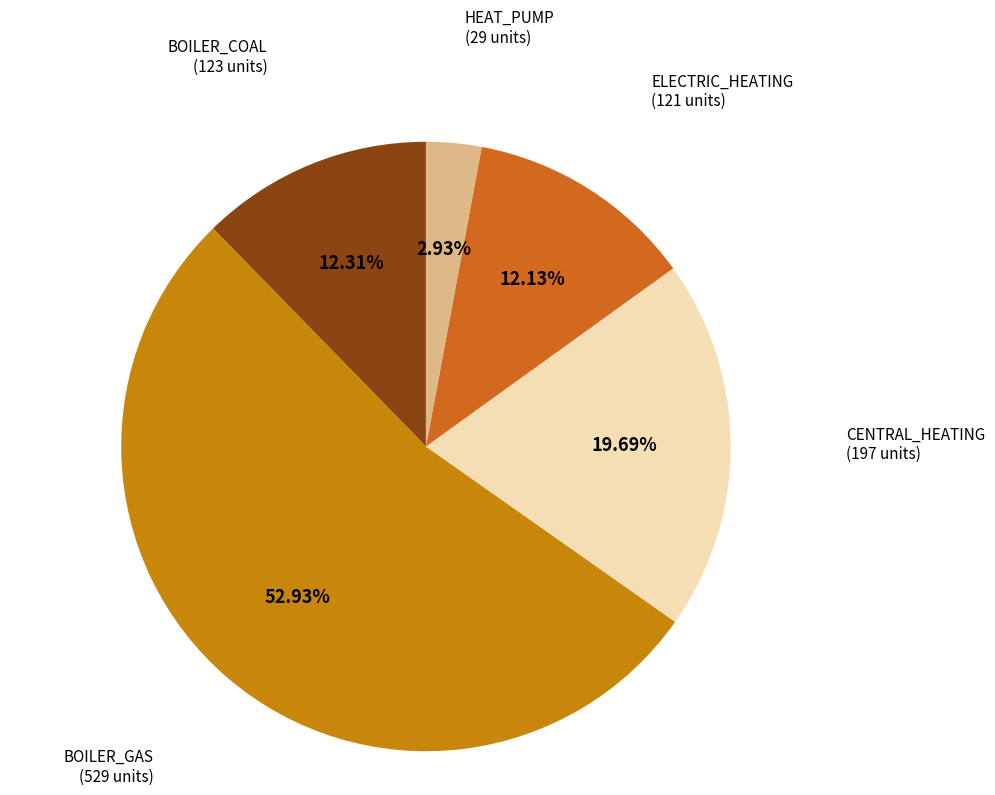

Which slice is the smallest?

POZOSTALE__HEAT_PUMP_BASE